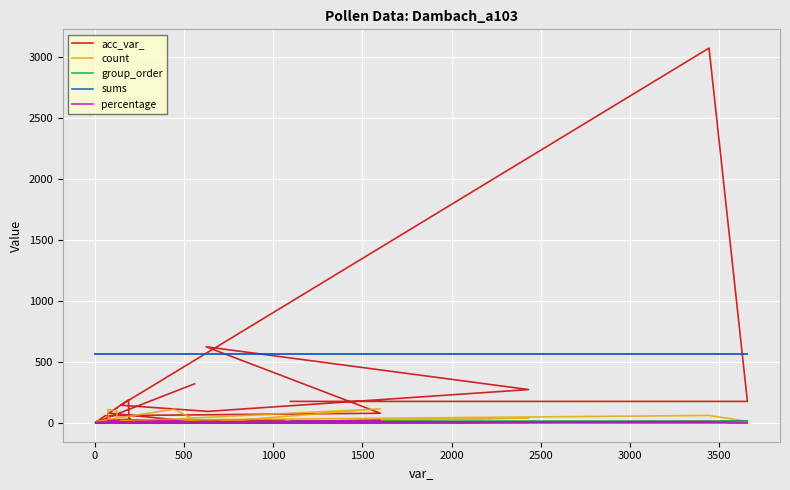

Reading left to right, transcribe all the data shown in this chart.

acc_var_: 321.0	5.0	12.0	16.0	31.0	42.0	190.0	123.0	126.0	75.0	81.0	6.0	25.0	13.0	18.0	22.0	24.0	60.0	80.0	625.0	274.0	95.0	146.0	3075.0	177.0	177.0
count: 18.0	1.0	2.0	1.0	2.0	2.0	2.0	1.0	99.0	111.0	1.0	3.0	113.0	14.0	1.0	4.0	1.0	5.0	116.0	2.0	41.0	3.0	20.0	62.0	13.0	2.0
group_order: 0.0	0.0	0.0	0.0	0.0	0.0	0.0	0.0	0.0	0.0	0.0	5.0	5.0	5.0	5.0	5.0	5.0	5.0	5.0	5.0	5.0	5.0	6.0	7.0	16.0	16.0
sums: 563.0	563.0	563.0	563.0	563.0	563.0	563.0	563.0	563.0	563.0	563.0	563.0	563.0	563.0	563.0	563.0	563.0	563.0	563.0	563.0	563.0	563.0	563.0	563.0	563.0	563.0
percentage: 3.2	0.2	0.4	0.2	0.4	0.4	0.4	0.2	17.6	19.7	0.2	0.5	20.1	2.5	0.2	0.7	0.2	0.9	20.6	0.4	7.3	0.5	3.6	11.0	0.0	0.0